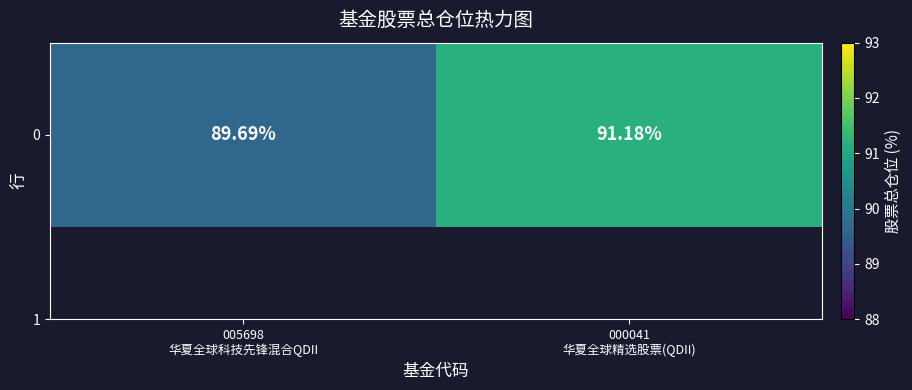

What is the sum of all values?

180.9